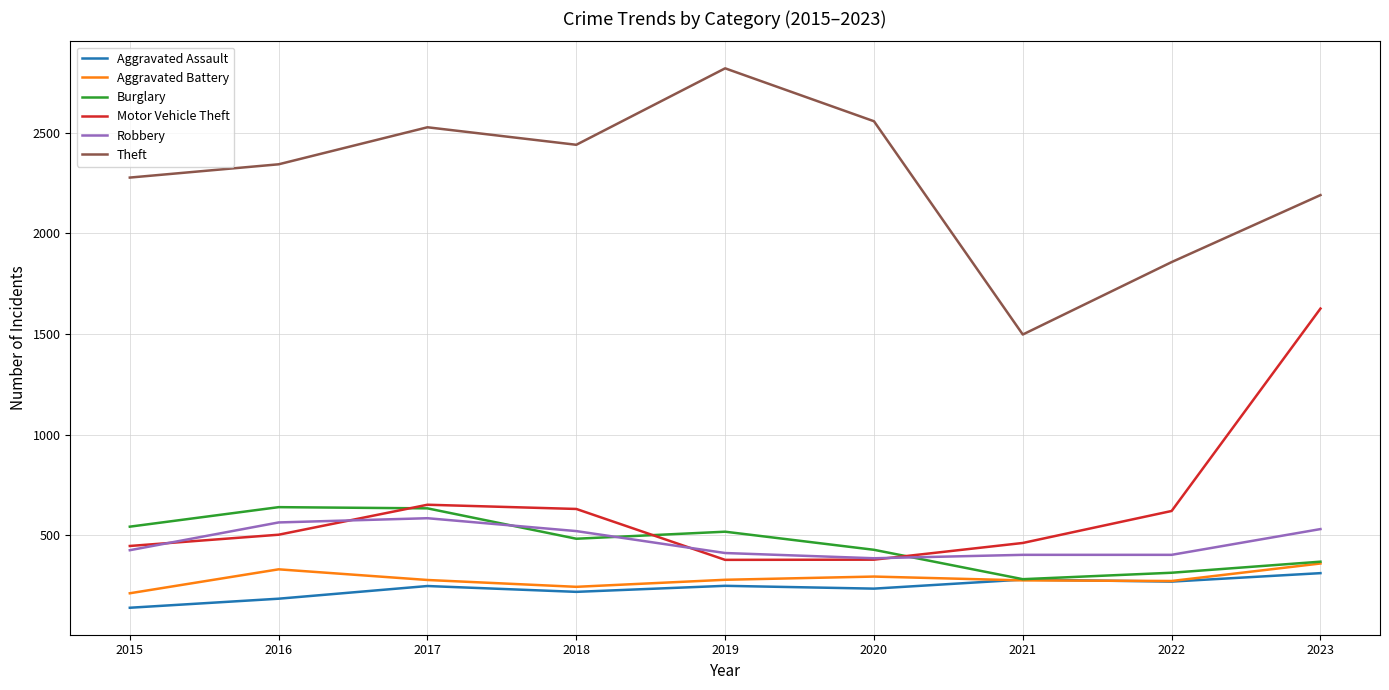

Which category has the highest value in the Motor Vehicle Theft series?

2023